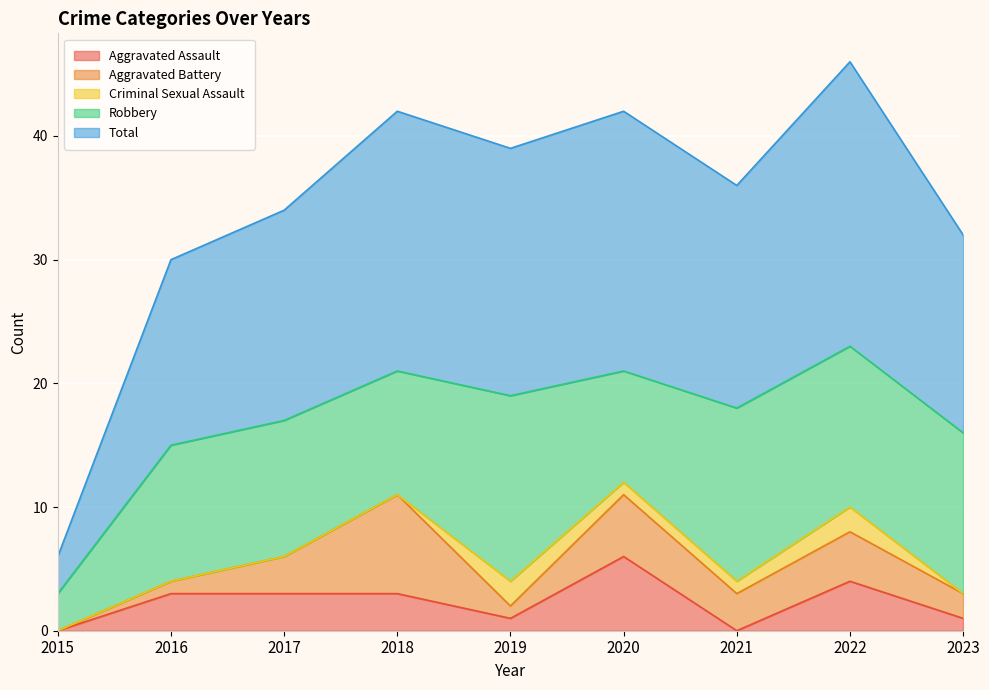

What is the difference between the Aggravated Assault values at 2016 and 2021?

3